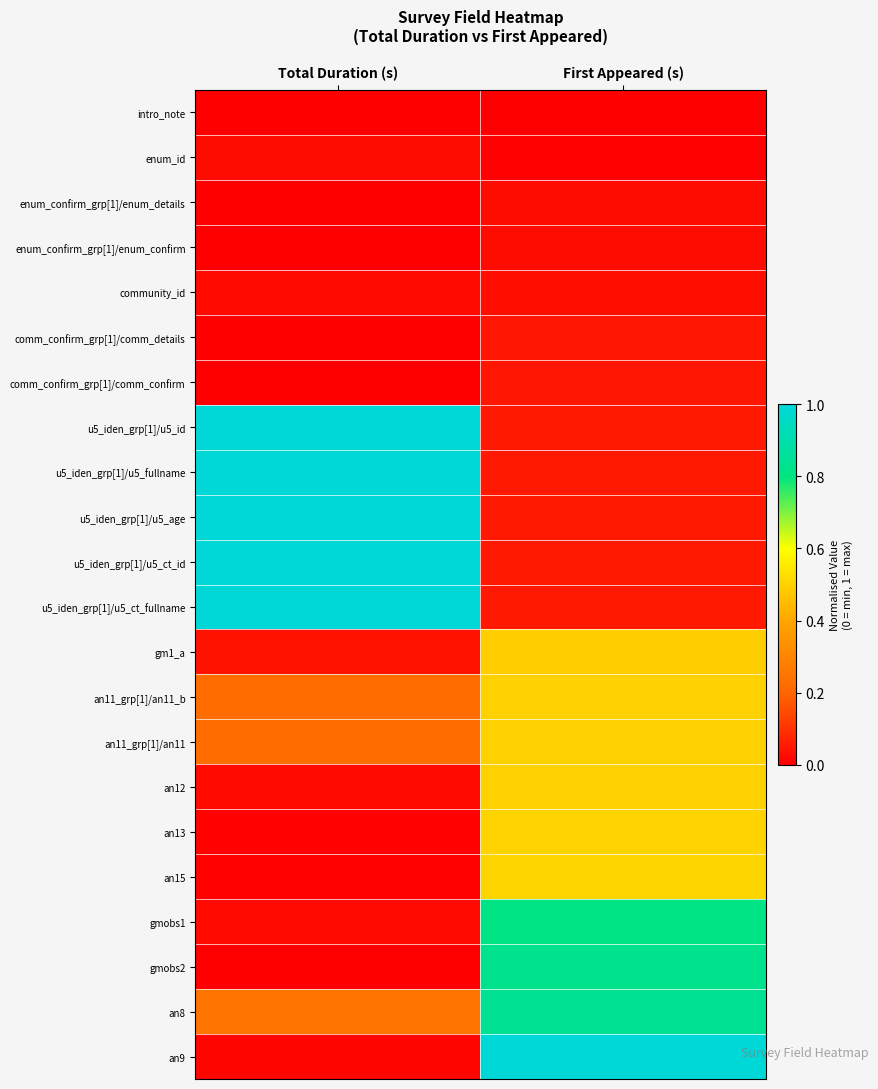

At how many categories does at least one series exceed 0?

2